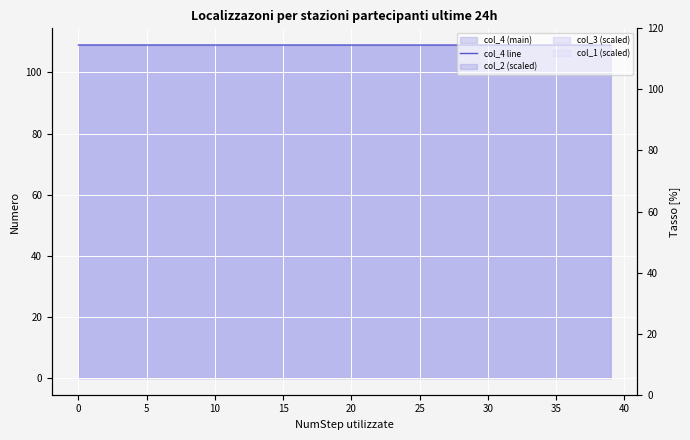

Is it true that the value at 33 is 171.0?

False